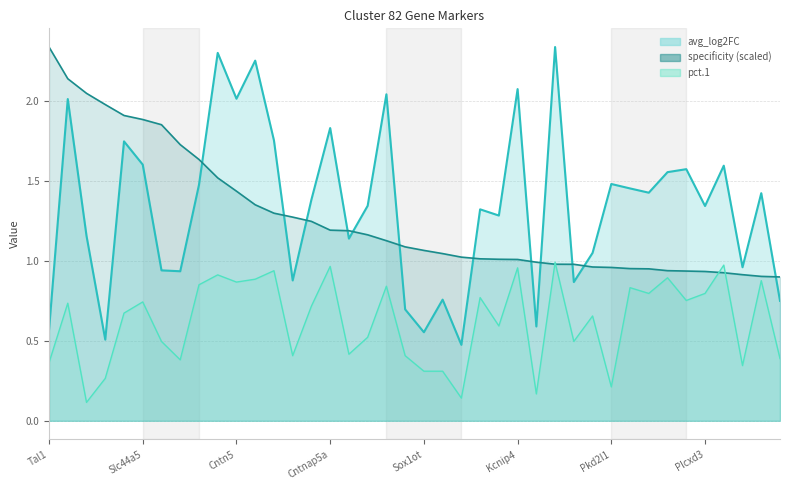

Reading left to right, what are all the values shown in this chart?

avg_log2FC: Tal1=0.6	Nell1=2.0	Pkd1l2=1.2	Gata3=0.5	Kcnmb2=1.7	Slc44a5=1.6	Gnasas1=0.9	Dlk1=0.9	Gad2=1.5	Zfpm2=2.3	Cntn5=2.0	Kcnh7=2.3	Nxph1=1.8	Cdh23=0.9	Syndig1=1.4	Cntnap5a=1.8	L3mbtl4=1.1	St6galnac5=1.3	Galntl6=2.0	Kcns3=0.7	Sox1ot=0.6	Stk33=0.8	Gm45680=0.5	Cntnap5b=1.3	Klhl1=1.3	Kcnip4=2.1	Espn=0.6	Nrxn3=2.3	Gm26862=0.9	Rasgrf2=1.0	Pkd2l1=1.5	Kcnc2=1.5	Dlgap2=1.4	Pdzrn4=1.6	Pigk=1.6	Plcxd3=1.3	Lrfn5=1.6	Reln=1.0	Kcnb2=1.4	Nell1os=0.7
specificity: Tal1=2.3	Nell1=2.1	Pkd1l2=2.0	Gata3=2.0	Kcnmb2=1.9	Slc44a5=1.9	Gnasas1=1.9	Dlk1=1.7	Gad2=1.6	Zfpm2=1.5	Cntn5=1.4	Kcnh7=1.4	Nxph1=1.3	Cdh23=1.3	Syndig1=1.2	Cntnap5a=1.2	L3mbtl4=1.2	St6galnac5=1.2	Galntl6=1.1	Kcns3=1.1	Sox1ot=1.1	Stk33=1.0	Gm45680=1.0	Cntnap5b=1.0	Klhl1=1.0	Kcnip4=1.0	Espn=1.0	Nrxn3=1.0	Gm26862=1.0	Rasgrf2=1.0	Pkd2l1=1.0	Kcnc2=1.0	Dlgap2=0.9	Pdzrn4=0.9	Pigk=0.9	Plcxd3=0.9	Lrfn5=0.9	Reln=0.9	Kcnb2=0.9	Nell1os=0.9
pct.1: Tal1=0.4	Nell1=0.7	Pkd1l2=0.1	Gata3=0.3	Kcnmb2=0.7	Slc44a5=0.7	Gnasas1=0.5	Dlk1=0.4	Gad2=0.8	Zfpm2=0.9	Cntn5=0.9	Kcnh7=0.9	Nxph1=0.9	Cdh23=0.4	Syndig1=0.7	Cntnap5a=1.0	L3mbtl4=0.4	St6galnac5=0.5	Galntl6=0.8	Kcns3=0.4	Sox1ot=0.3	Stk33=0.3	Gm45680=0.1	Cntnap5b=0.8	Klhl1=0.6	Kcnip4=1.0	Espn=0.2	Nrxn3=1.0	Gm26862=0.5	Rasgrf2=0.7	Pkd2l1=0.2	Kcnc2=0.8	Dlgap2=0.8	Pdzrn4=0.9	Pigk=0.8	Plcxd3=0.8	Lrfn5=1.0	Reln=0.3	Kcnb2=0.9	Nell1os=0.4